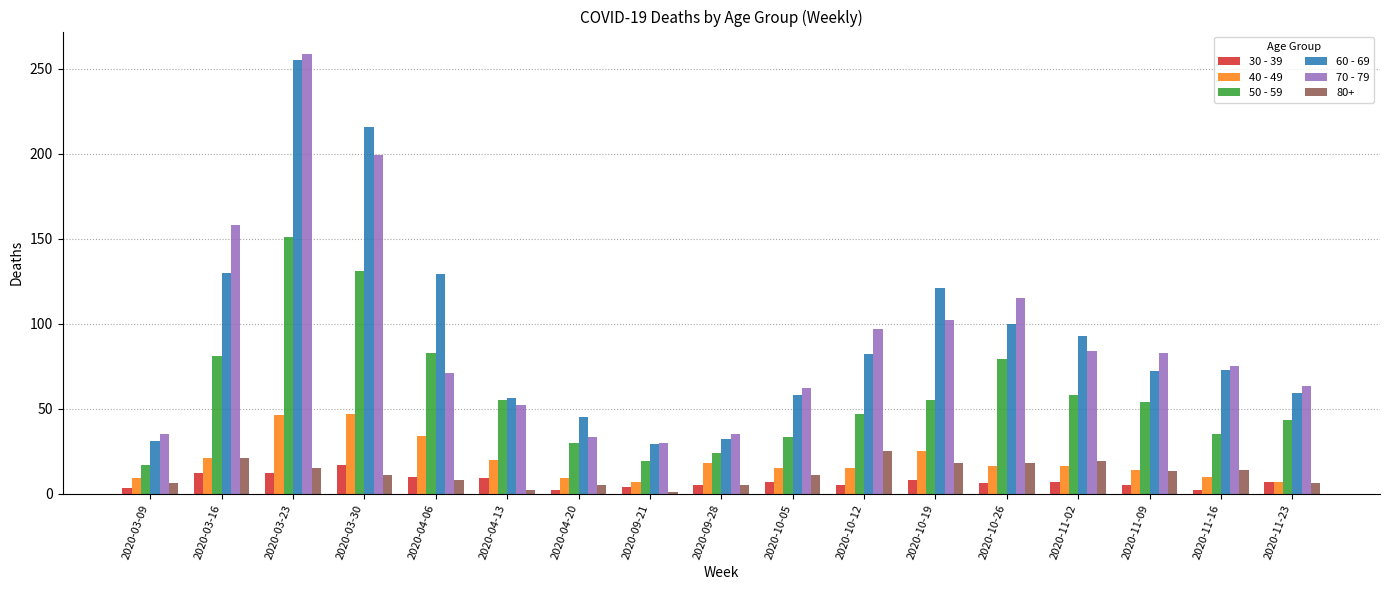

What is the difference between the 70 - 79 values at 2020-10-26 and 2020-04-06?

44